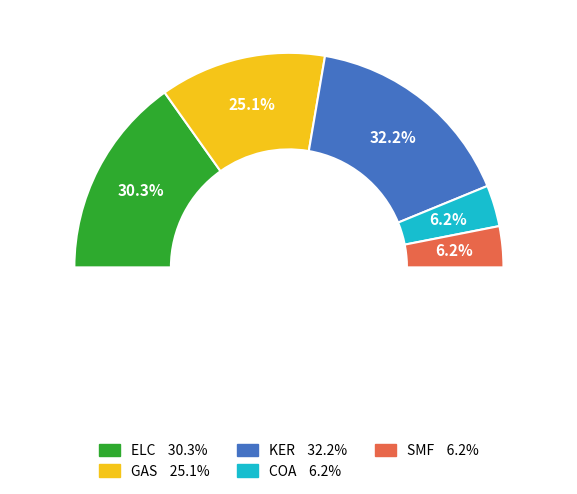

Which slice is the smallest?

COA